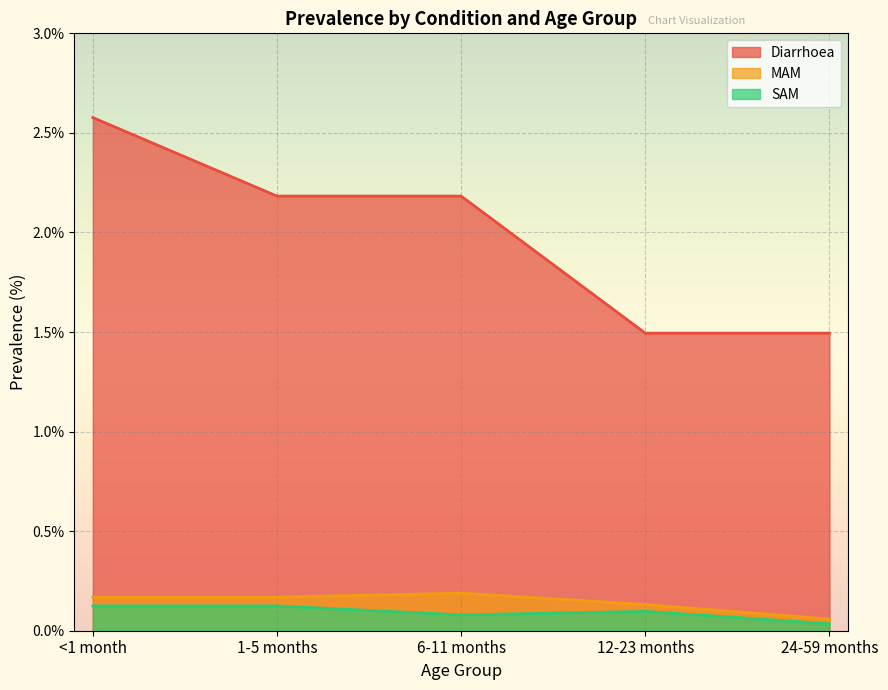

Rank the series at 6-11 months from lowest to highest value.

SAM, MAM, Diarrhoea